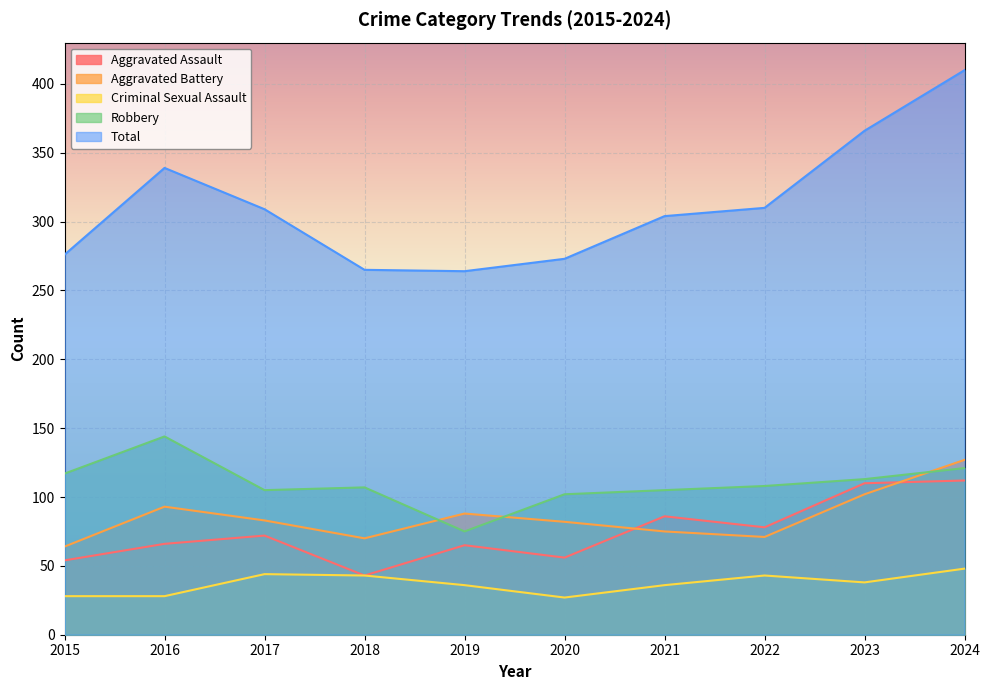

Which series has the widest spread of values?

Total